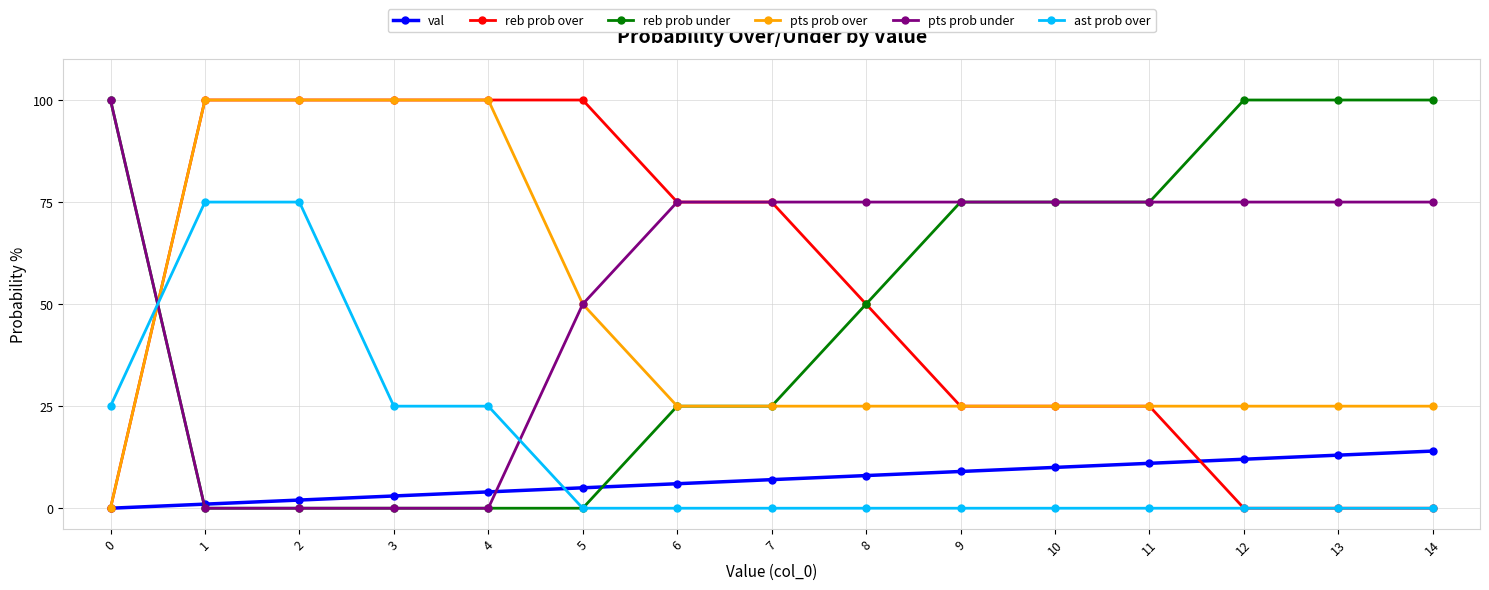

How many times do val and ast prob over cross each other?

1